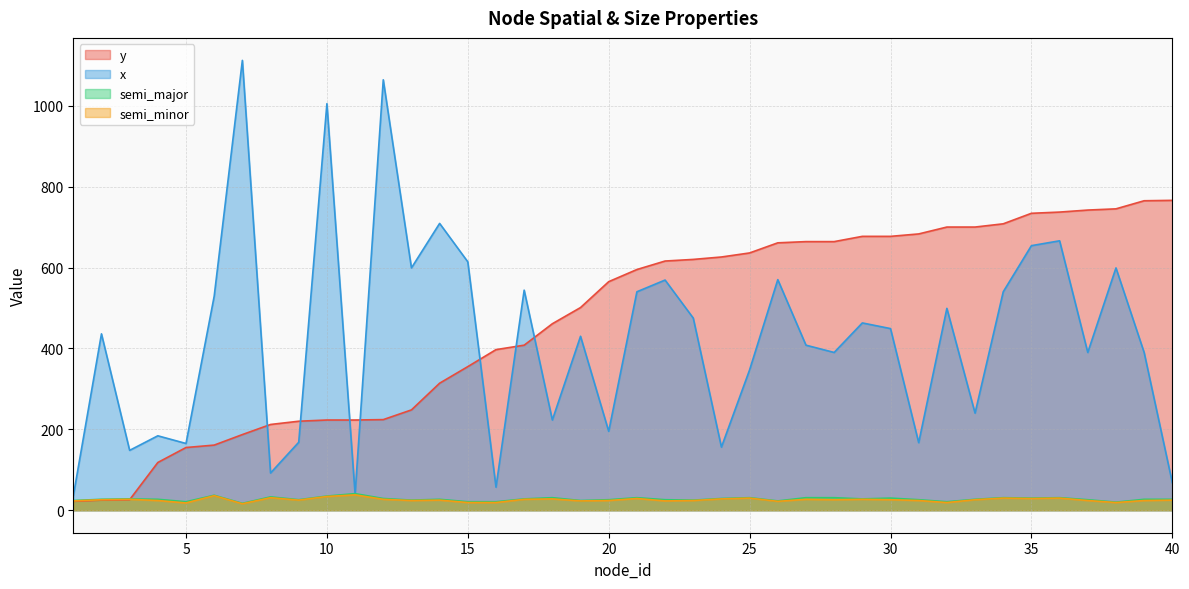

In x, how many points are lower than both neighbors (excluding endpoints)?

13